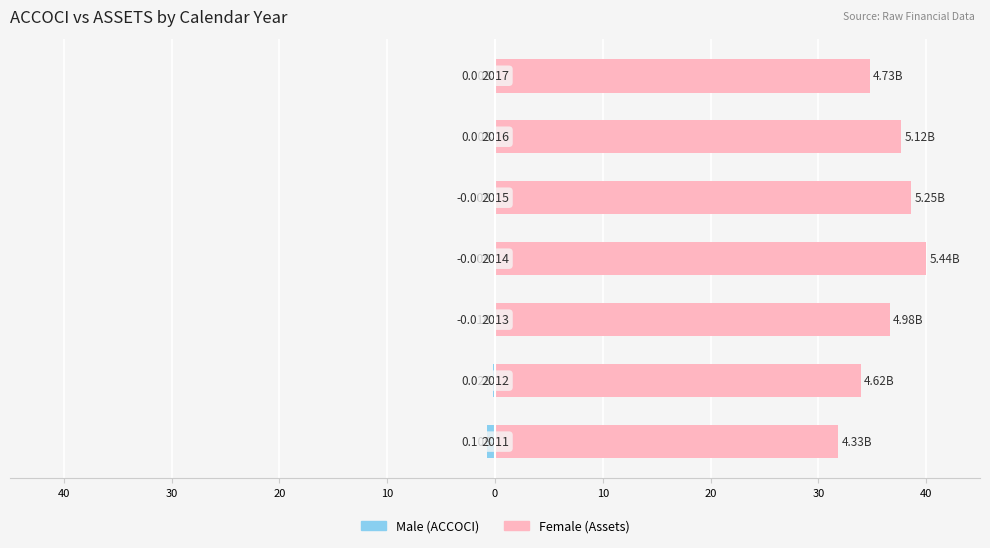

What are all the series names shown in the legend?

Male, Female